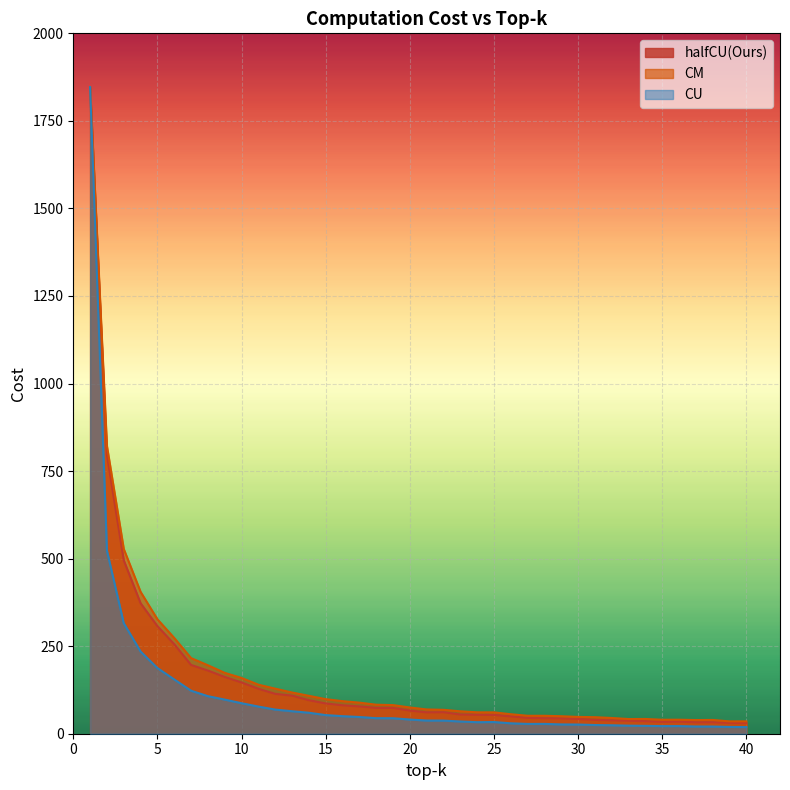

What is the value of the CM point at the 9th from the left?

173.8